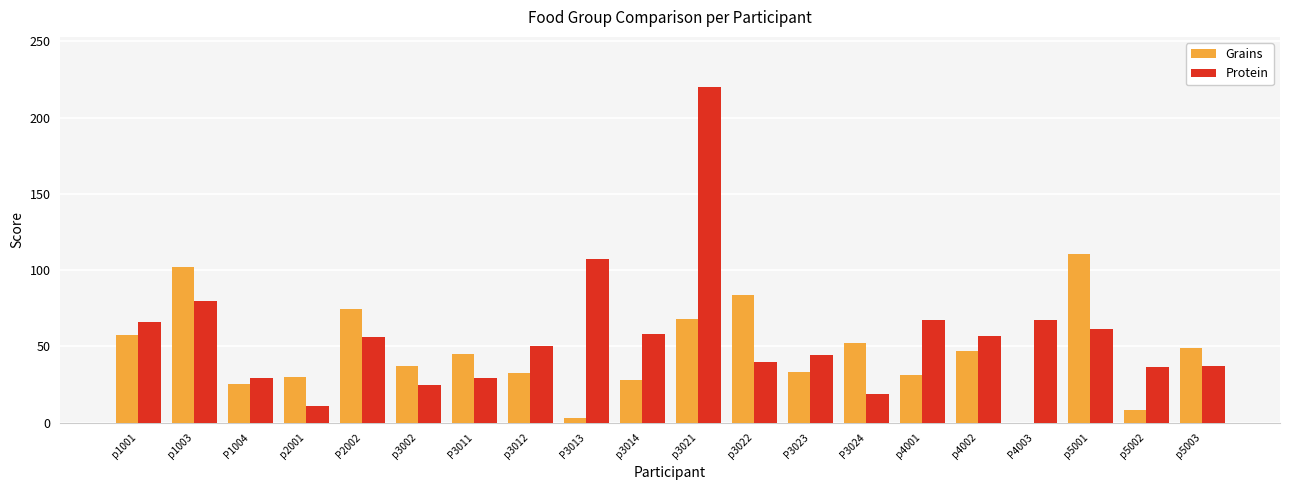

At which label does Grains reach its peak?

p5001